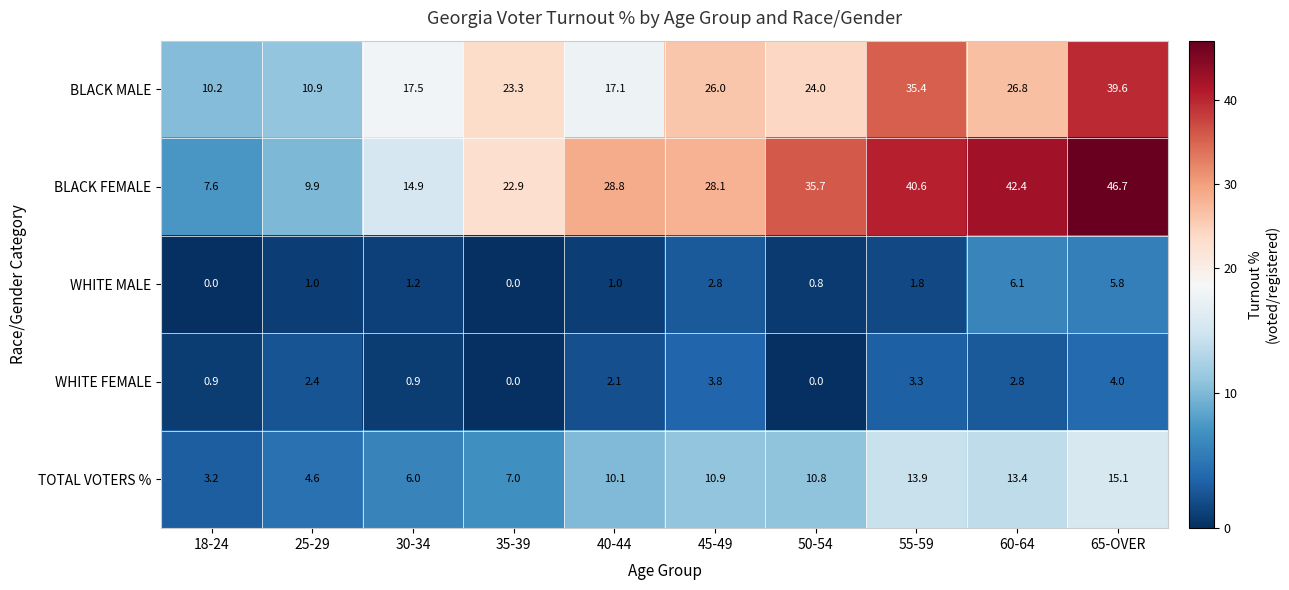

Which series has the largest range (max minus min)?

BLACK FEMALE